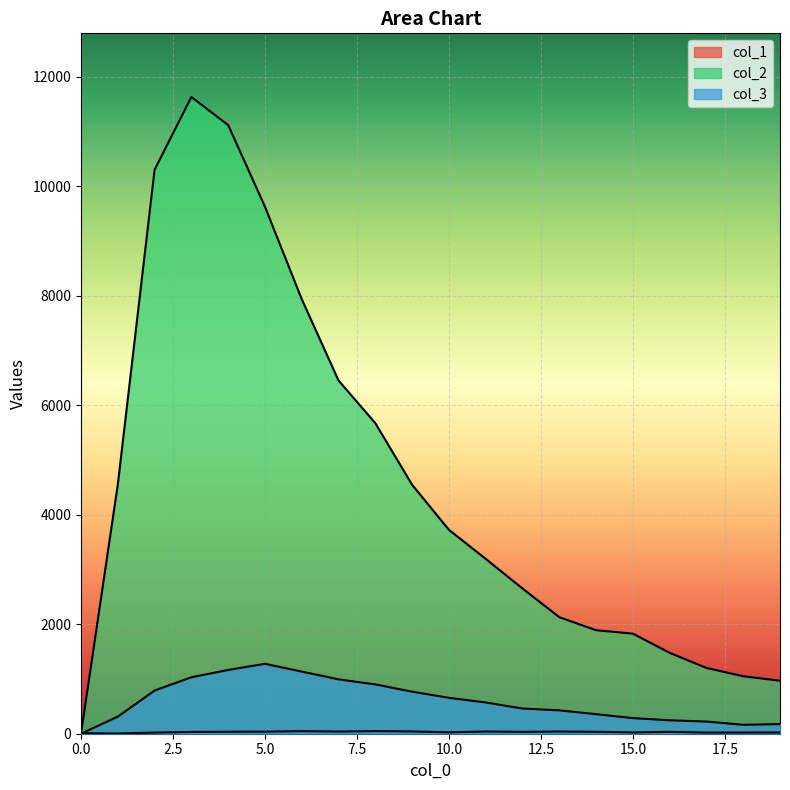

How many values in col_3 are above zero?

19